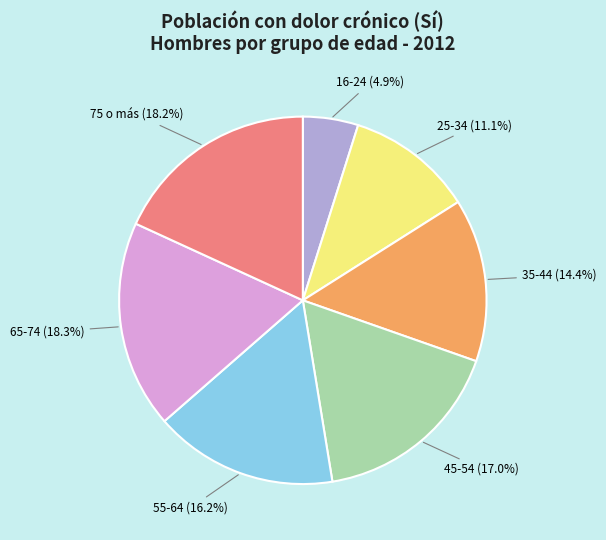

To the nearest percent, what is the difference between the largest and smallest slice percentages?

13%